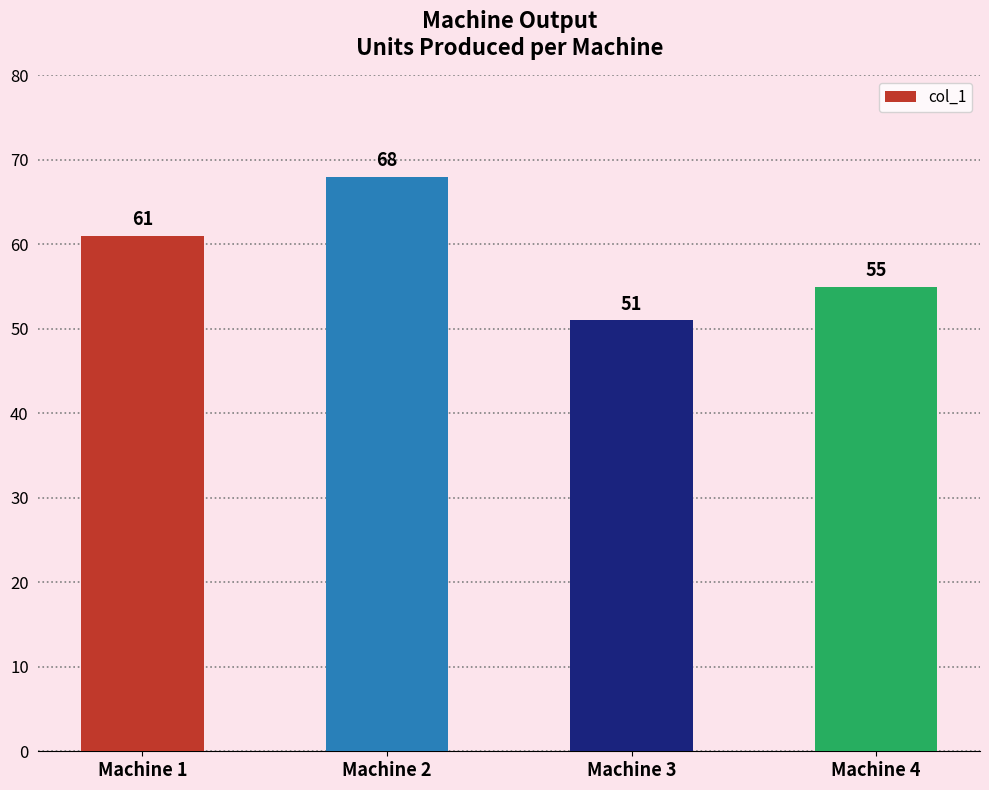

Is it true that the value at Machine 1 is 61?

True